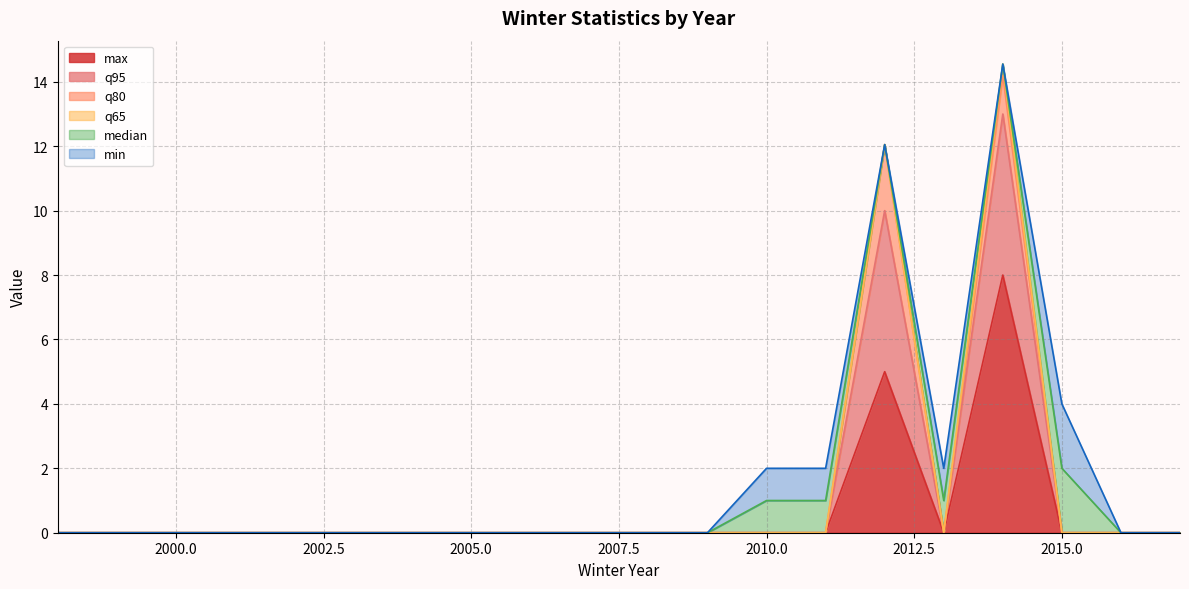

Reading left to right, what are all the values shown in this chart?

max: 0.0	0.0	0.0	0.0	0.0	0.0	0.0	0.0	0.0	0.0	0.0	0.0	0.0	0.0	5.0	0.0	8.0	0.0	0.0	0.0
q95: 0.0	0.0	0.0	0.0	0.0	0.0	0.0	0.0	0.0	0.0	0.0	0.0	0.0	0.0	5.0	0.0	5.0	0.0	0.0	0.0
q80: 0.0	0.0	0.0	0.0	0.0	0.0	0.0	0.0	0.0	0.0	0.0	0.0	0.0	0.0	2.0	0.0	1.2	0.0	0.0	0.0
q65: 0.0	0.0	0.0	0.0	0.0	0.0	0.0	0.0	0.0	0.0	0.0	0.0	0.0	0.0	0.0	0.0	0.3	0.0	0.0	0.0
median: 0.0	0.0	0.0	0.0	0.0	0.0	0.0	0.0	0.0	0.0	0.0	0.0	1.0	1.0	0.0	1.0	0.0	2.0	0.0	0.0
min: 0.0	0.0	0.0	0.0	0.0	0.0	0.0	0.0	0.0	0.0	0.0	0.0	1.0	1.0	0.0	1.0	0.0	2.0	0.0	0.0